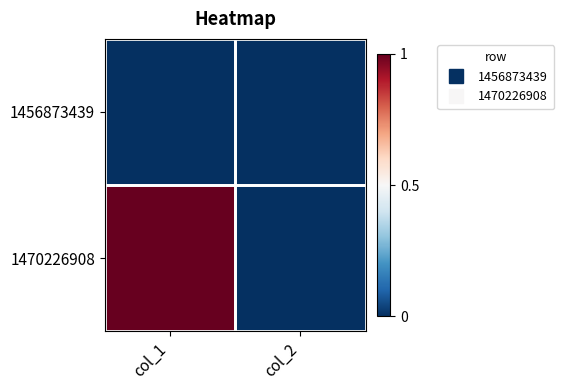

Reading left to right, transcribe all the data shown in this chart.

1456873439: col_1=0	col_2=0
1470226908: col_1=1	col_2=0